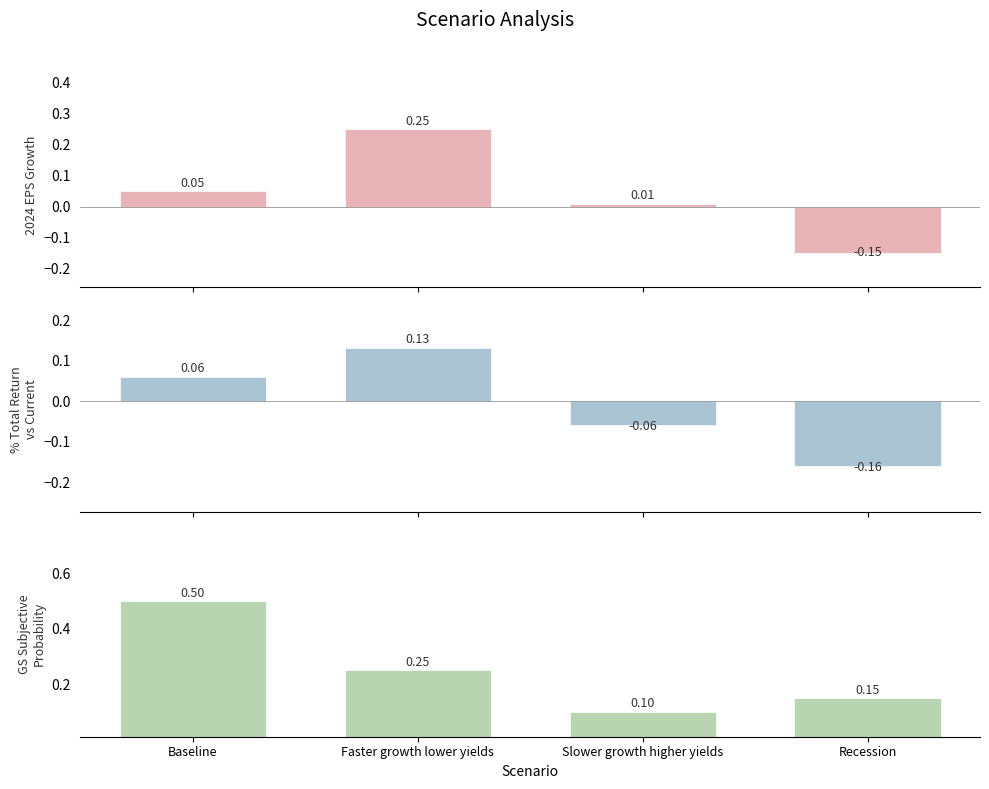

What are all the series names shown in the legend?

2024 EPS Growth, % total return vs current, GS subjective probability